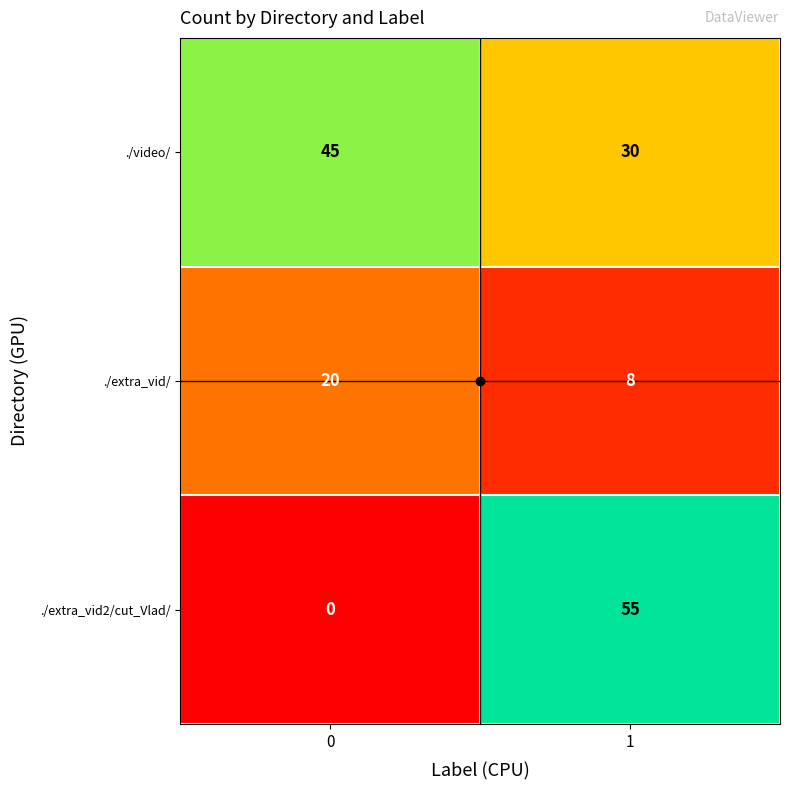

What is the maximum value shown in the chart?

55